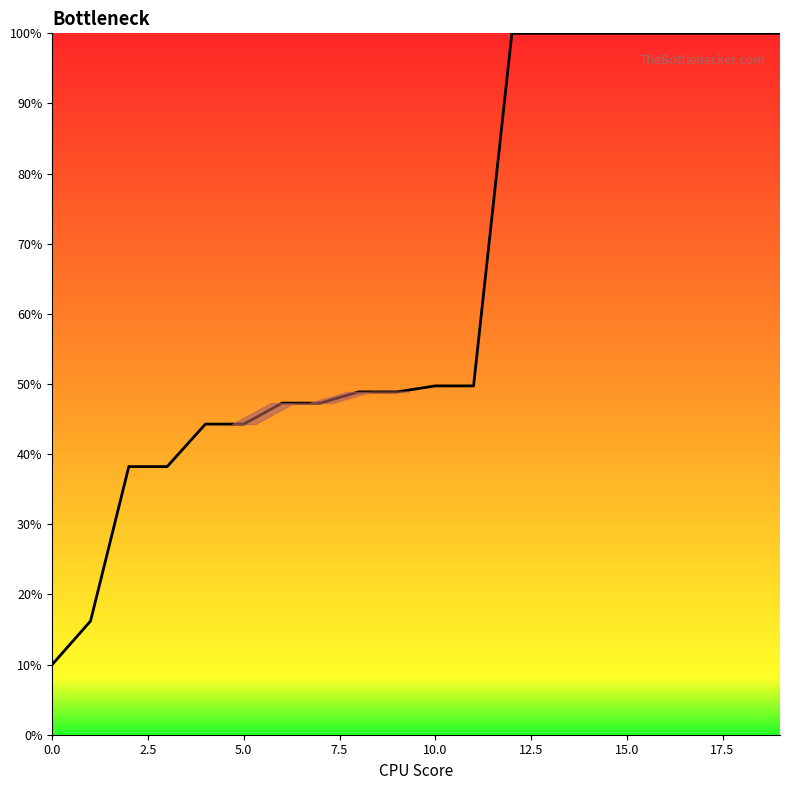

What is the maximum value shown in the chart?

100.0